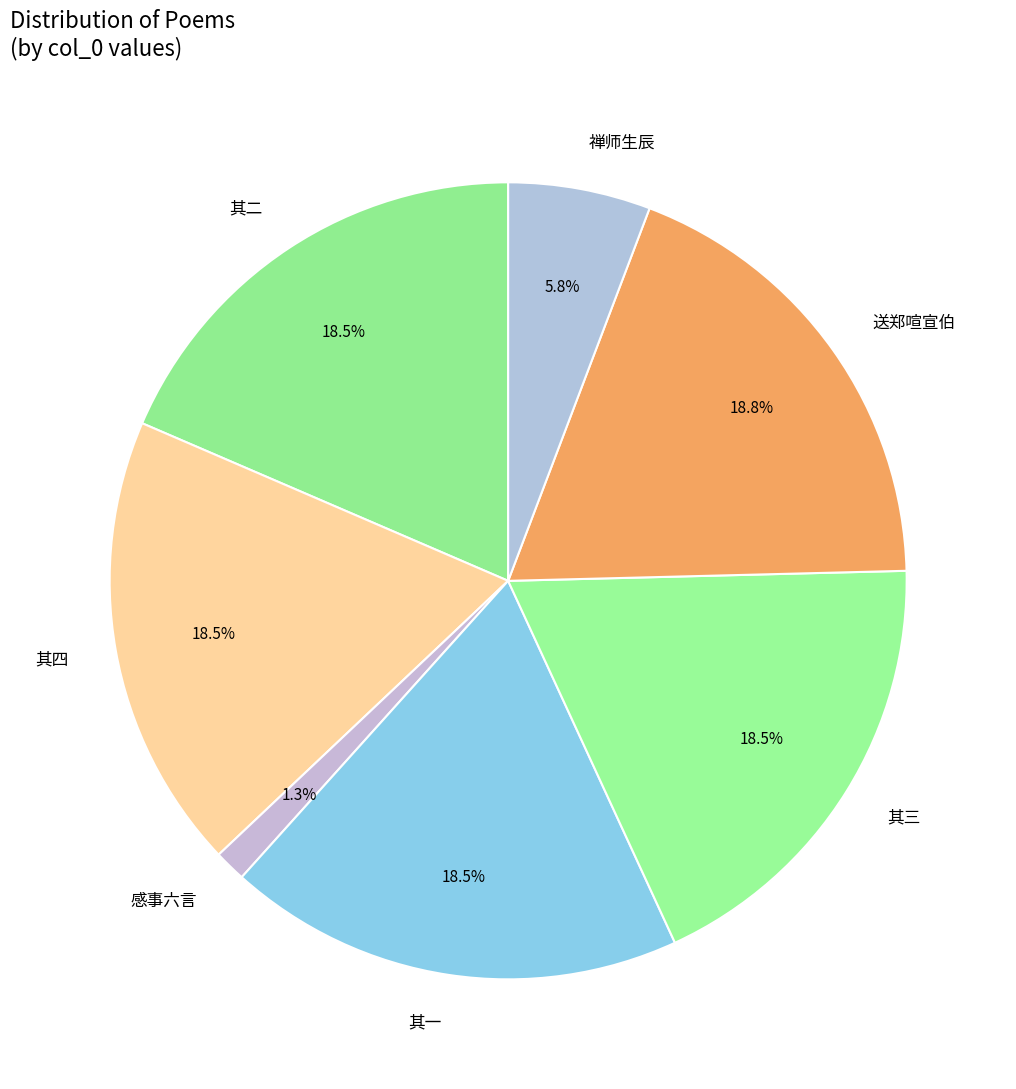

Is there a majority slice in this chart?

No